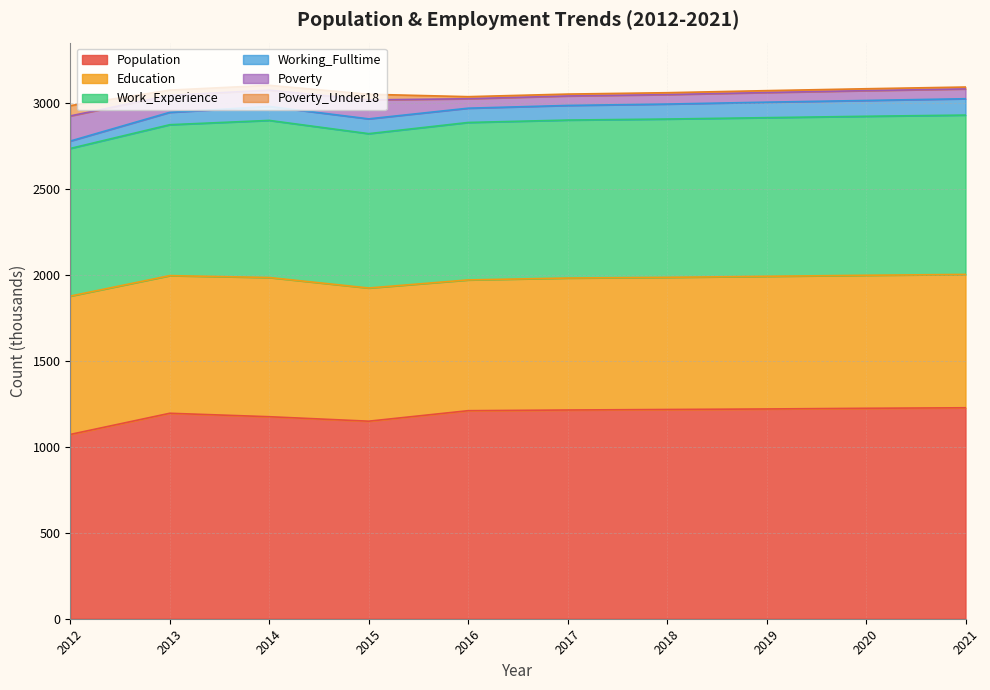

What is the sum of all Education values?

7801